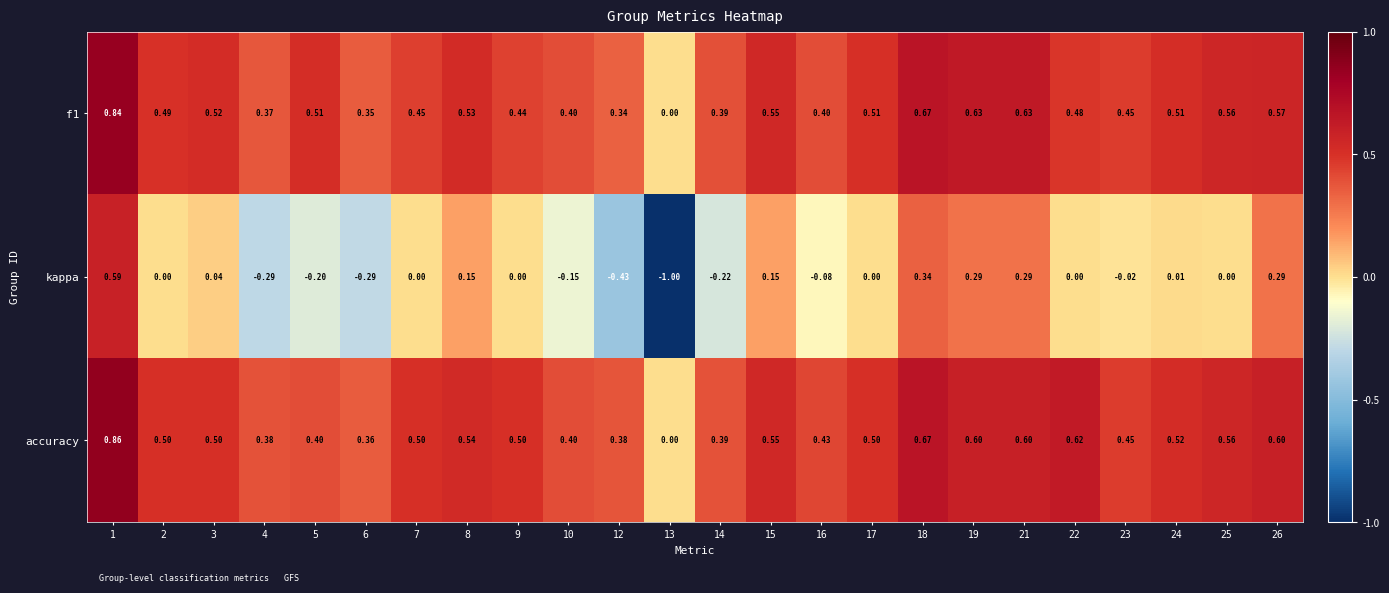

Which series has the widest spread of values?

kappa